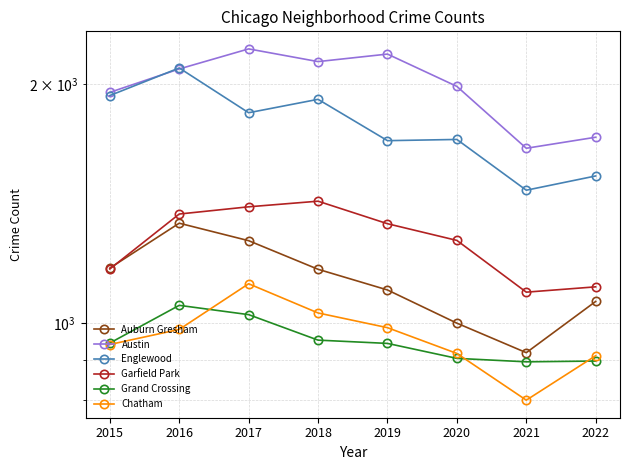

Rank the series by their maximum value, from highest to lowest.

Austin, Englewood, Garfield Park, Auburn Gresham, Chatham, Grand Crossing